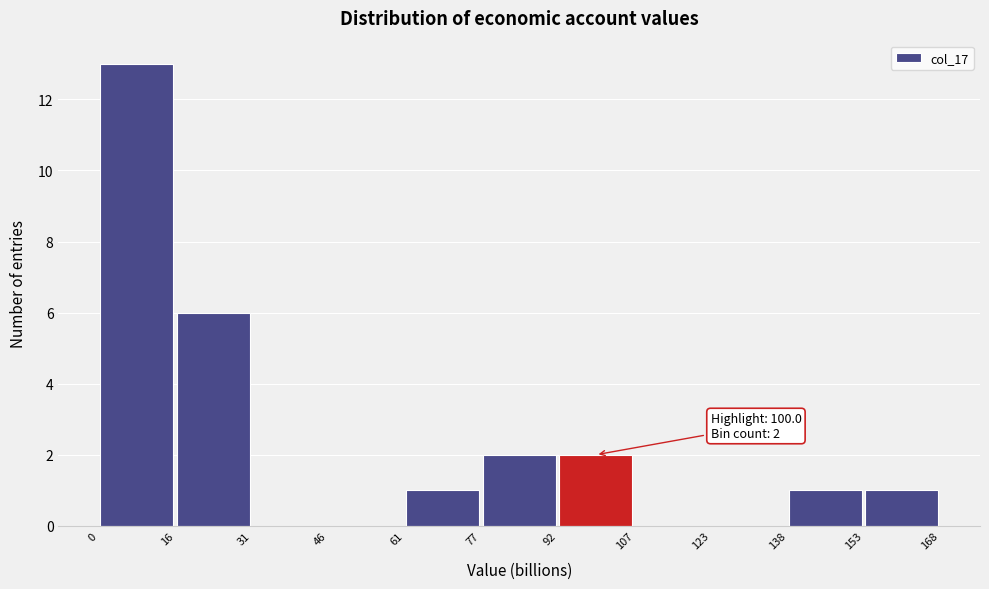

Which range on the x-axis has the tallest bar?

0 to 16